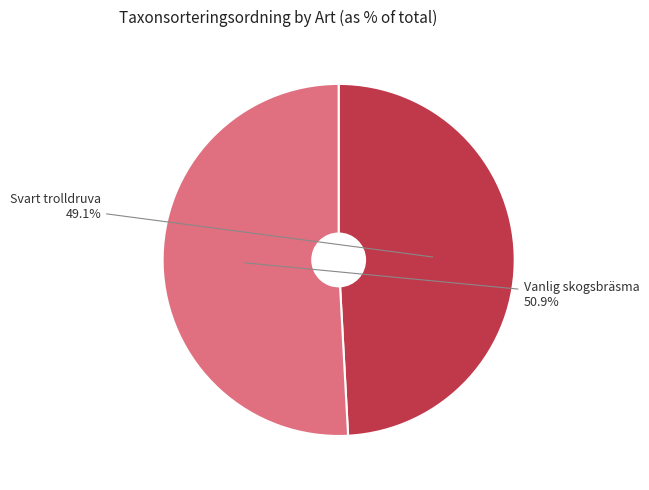

How much of the chart is everything except Svart trolldruva?

50.9%